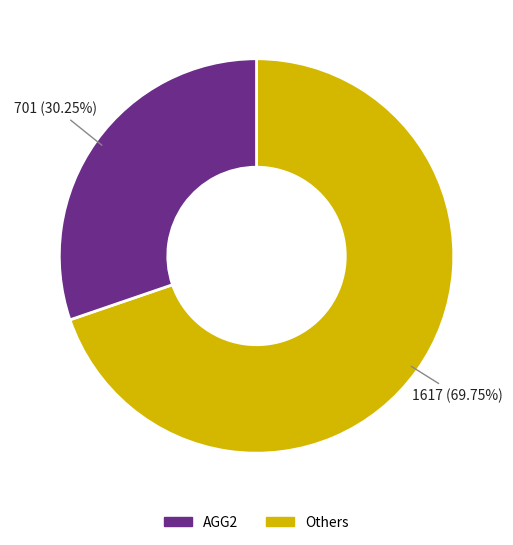

Is there any slice that represents more than half of the pie?

Yes